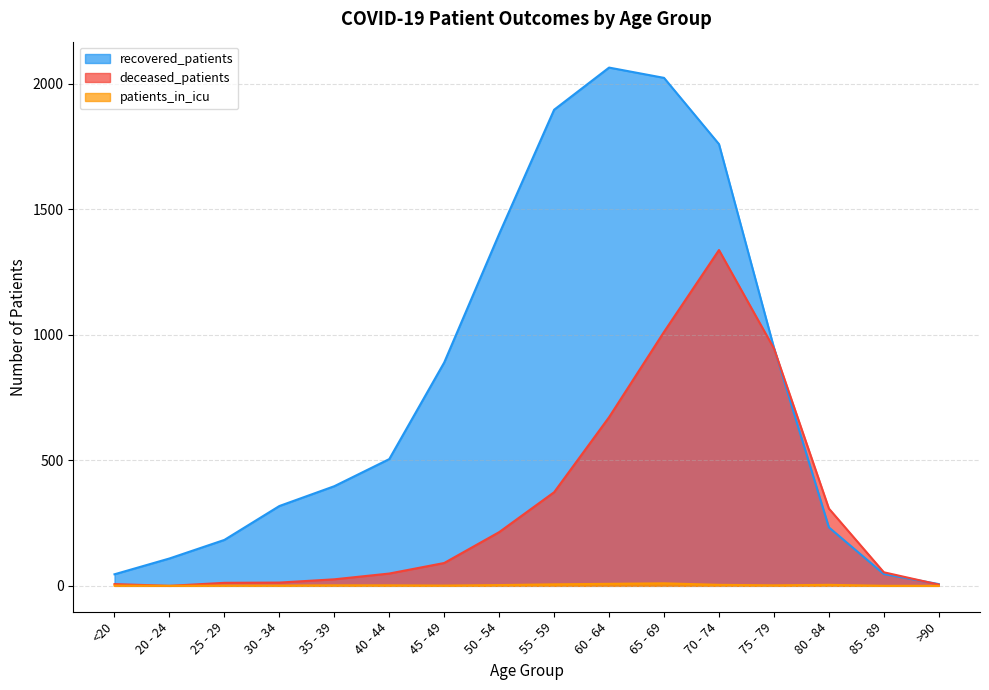

What is the sum of the recovered_patients values at 30 - 34 and 70 - 74?

2078